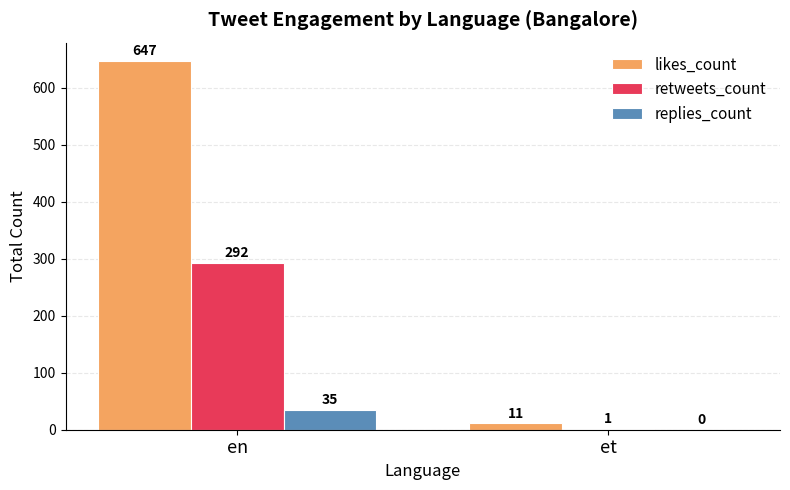

Which series has the widest spread of values?

likes_count